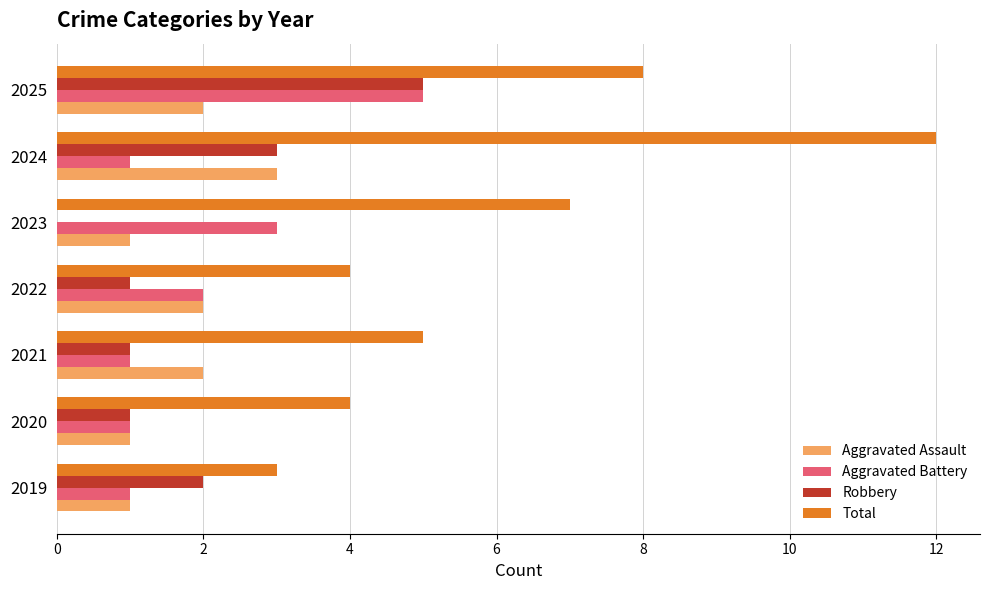

What is the maximum value for Total?

12